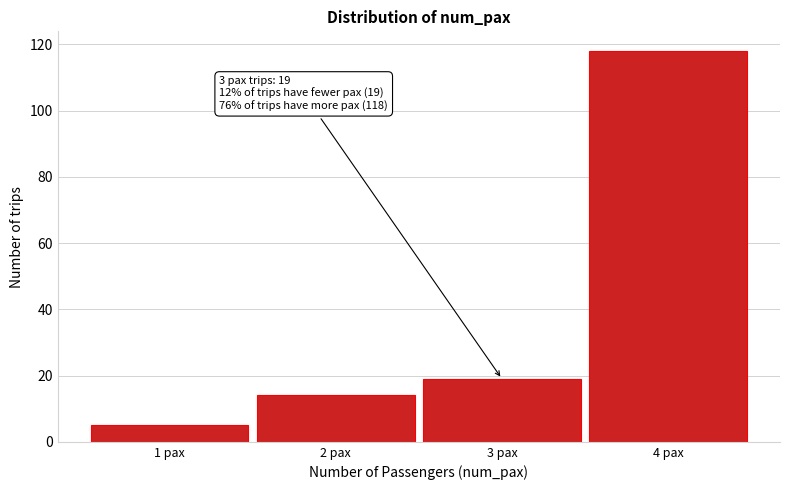

Over which range of the x-axis is the bar tallest?

3.5 to 4.5